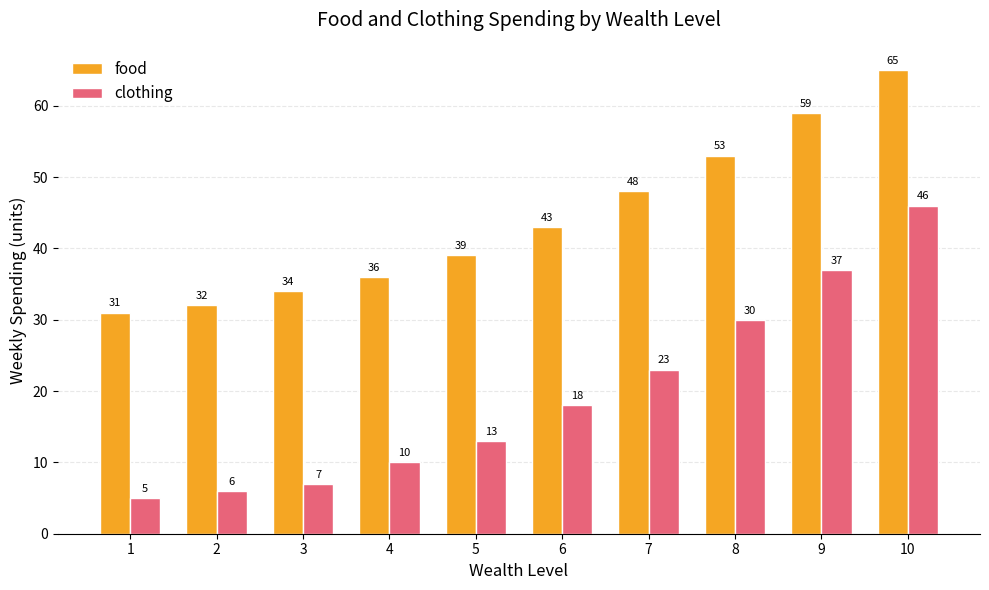

At how many categories does at least one series exceed 57?

2